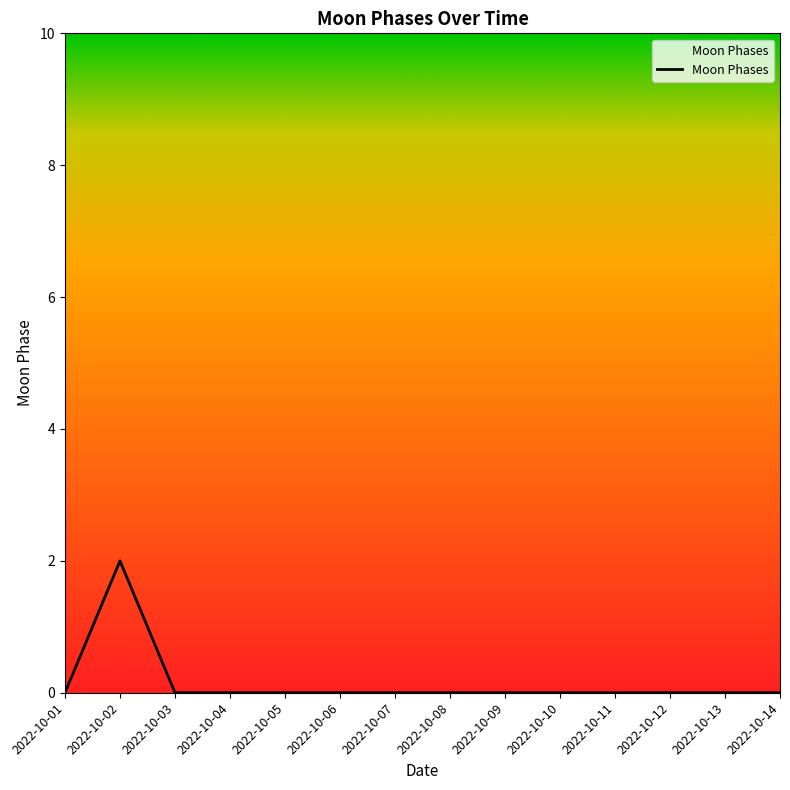

Count the values in the range 0 to 1.

13